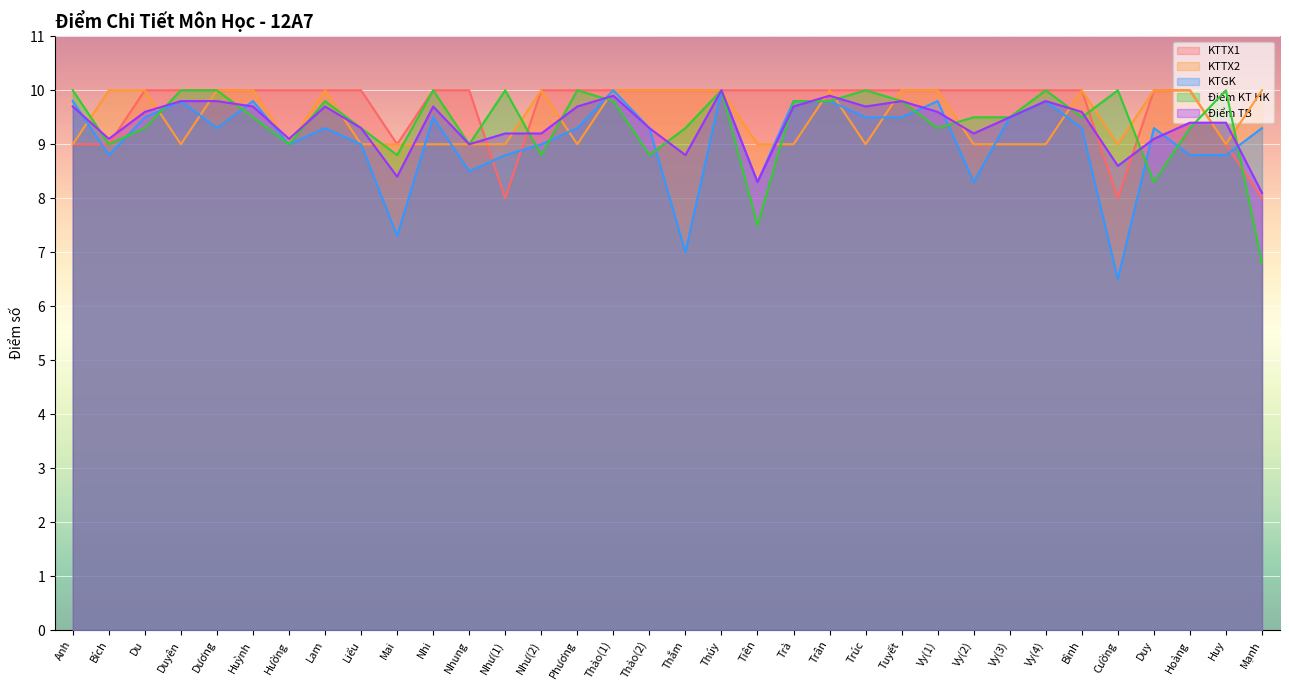

At which category is the sum across all series the highest?

Thúy